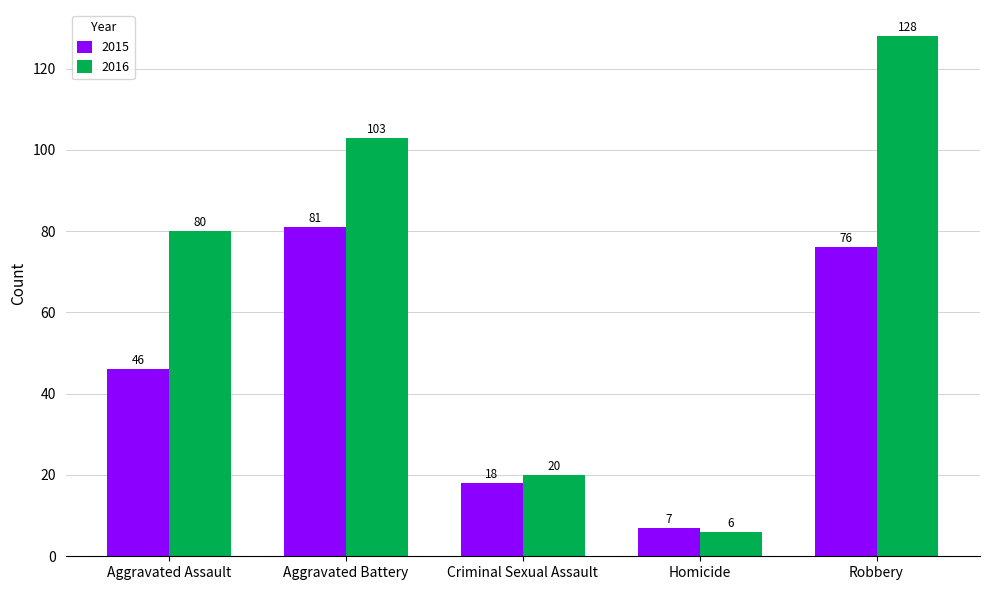

At how many categories does at least one series exceed 37?

3